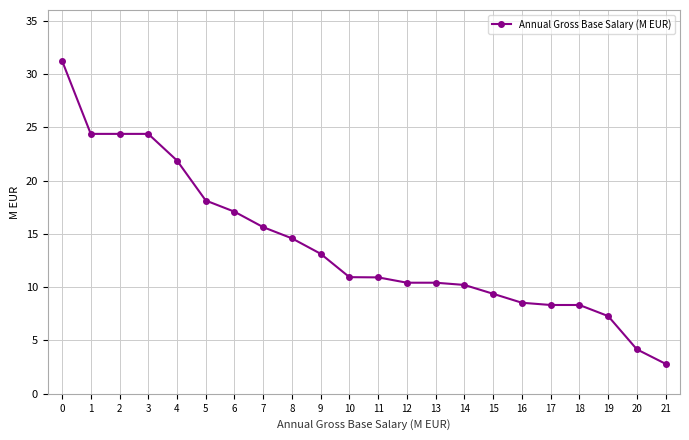

What is the value of the 21st point from the left?

4.2